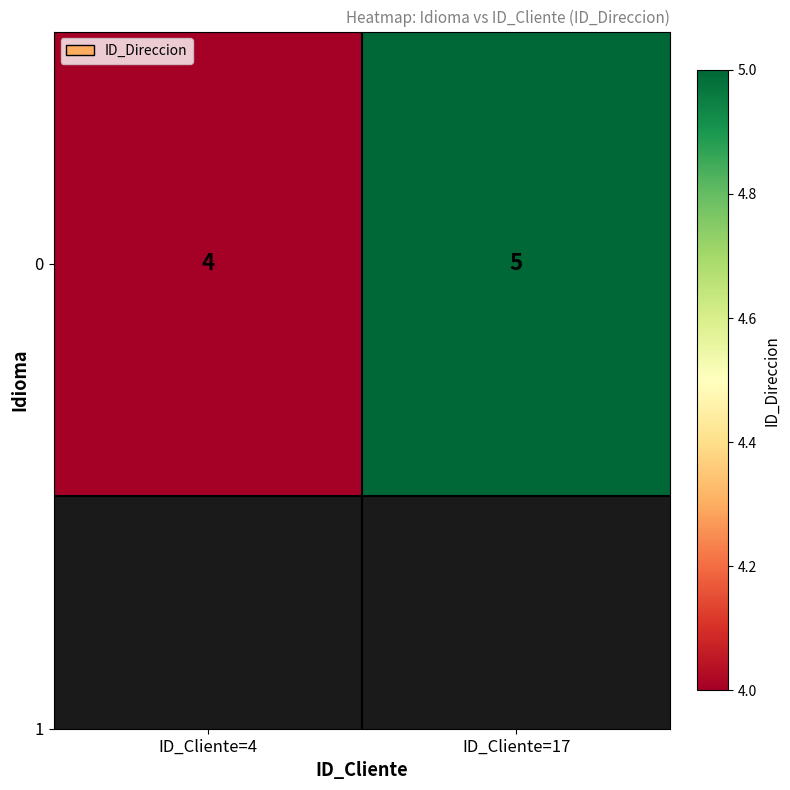

Reading right to left, extract all data points from this chart.

ID_Cliente=17=5	ID_Cliente=4=4